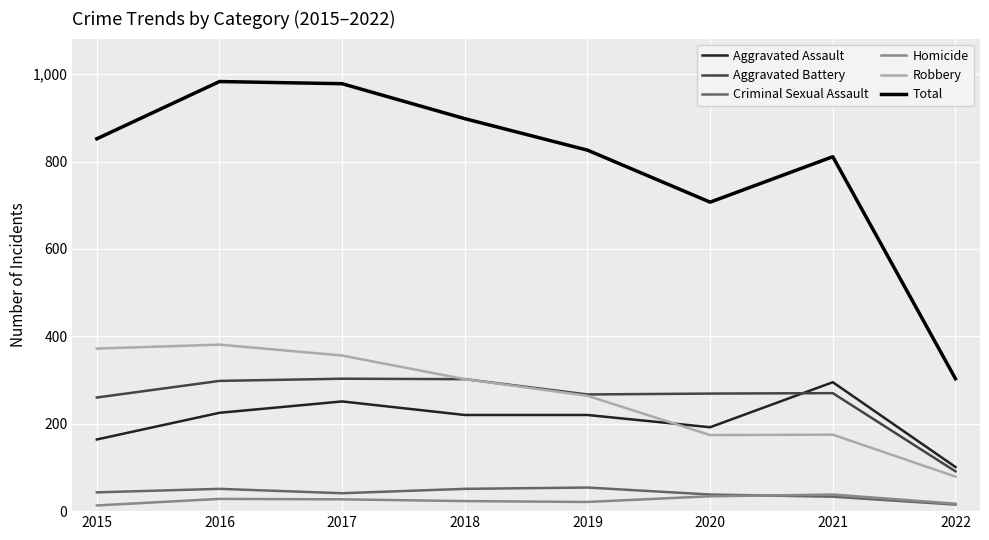

Is the value of Aggravated Battery at 2022 greater than the value of Homicide at 2016?

Yes